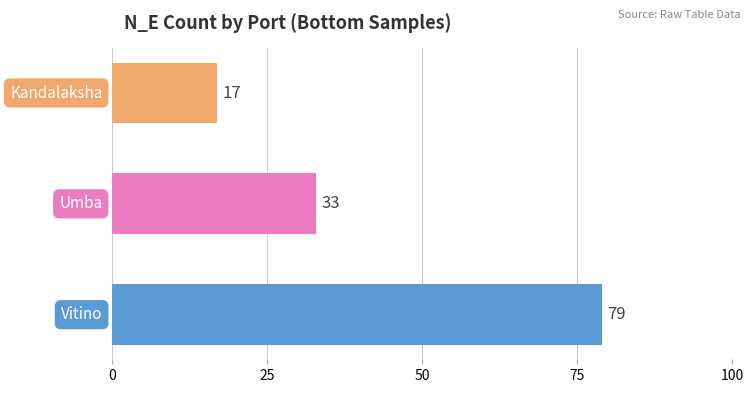

What is the average value?

43